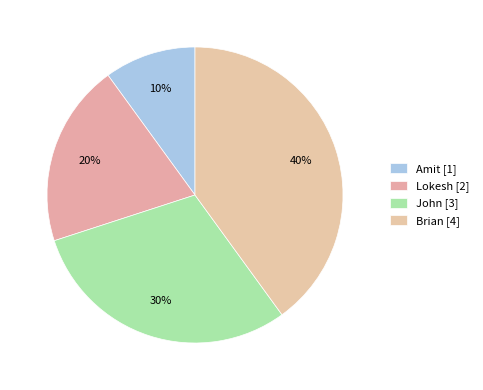

True or false: Amit accounts for 21% of the total.

False